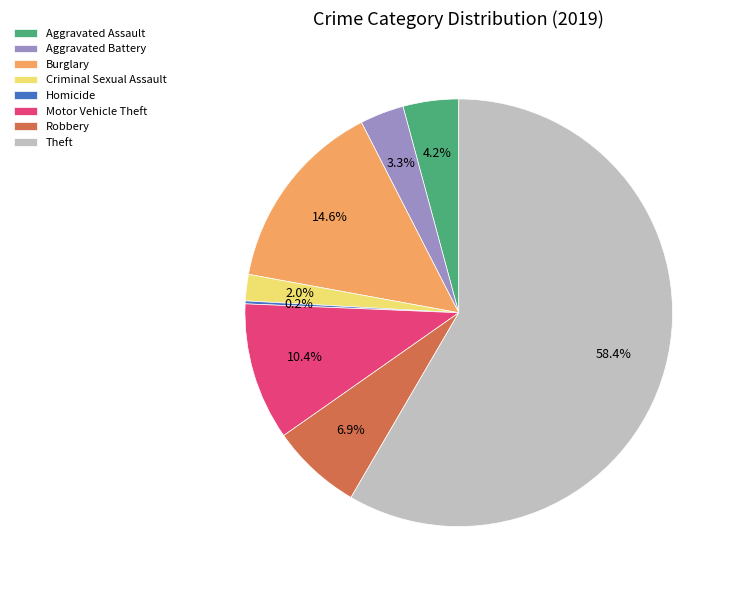

True or false: Motor Vehicle Theft accounts for 20% of the total.

False